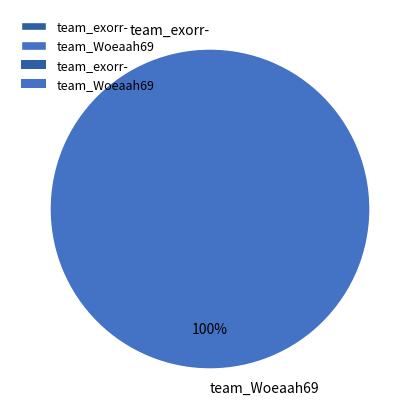

Count the number of slices in the pie.

2